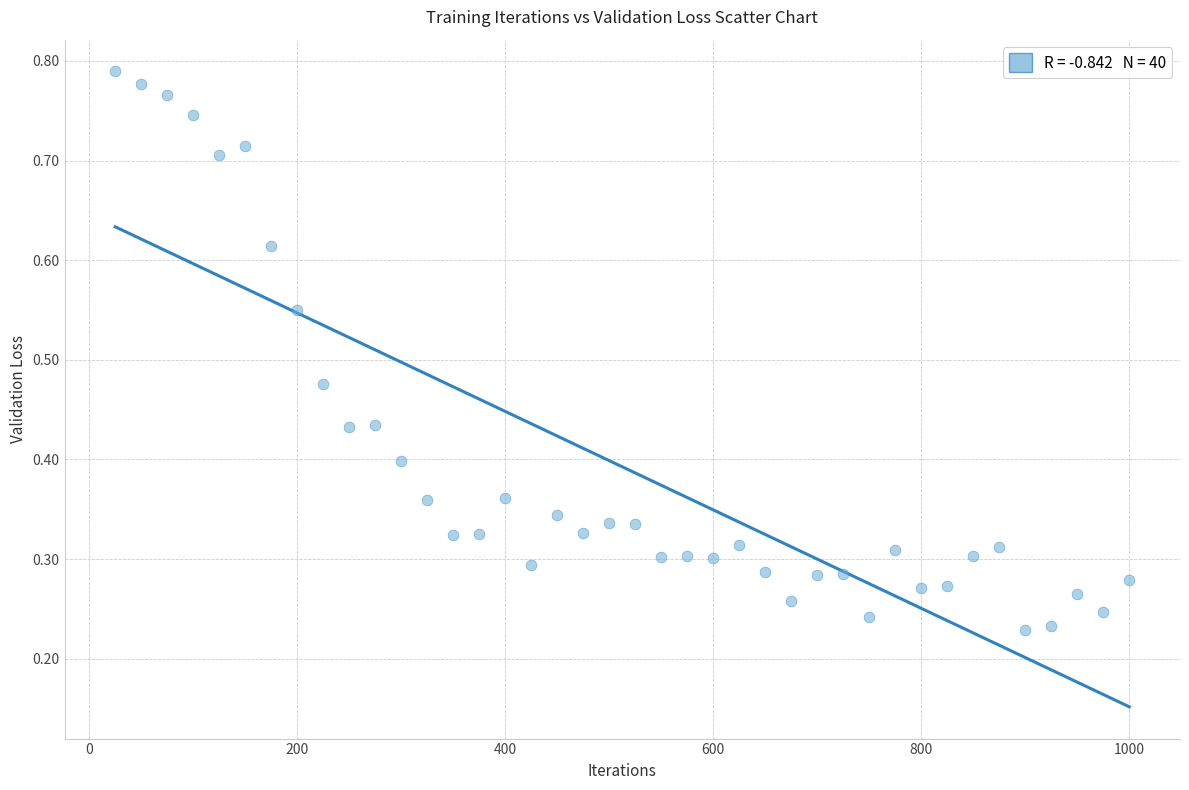

What is the range of X values (max minus min)?

975.0